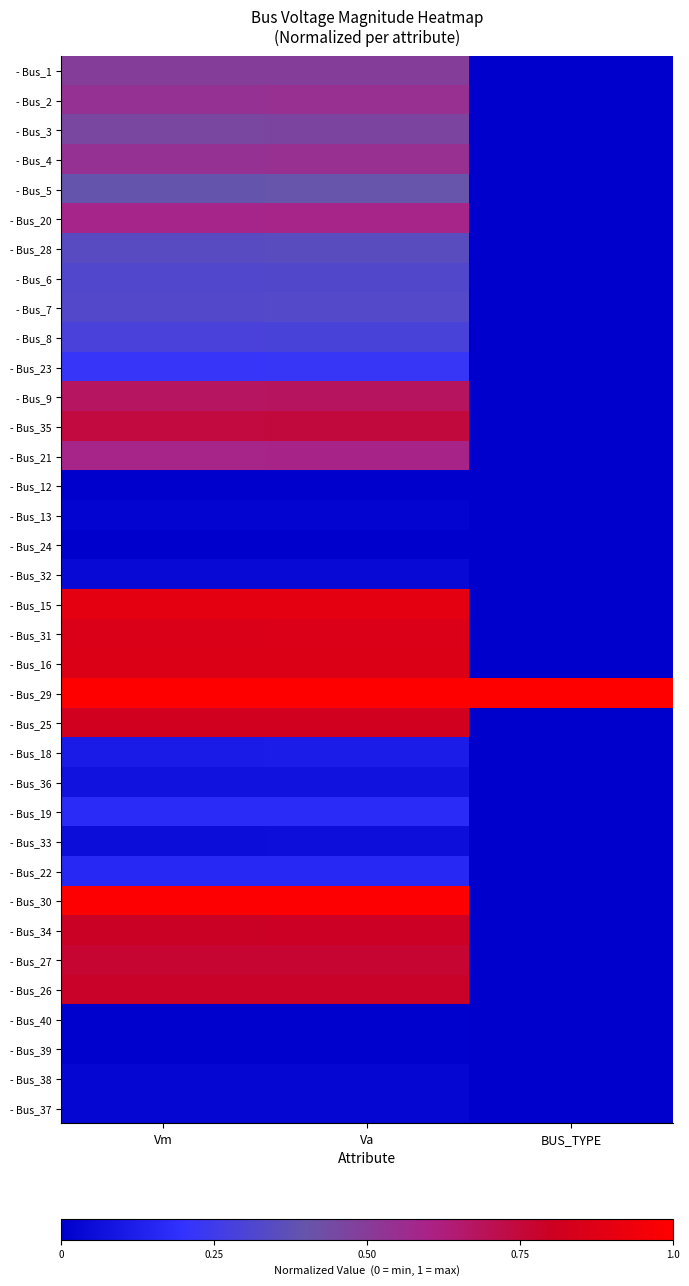

What is the total value across all series at Va?

15.0